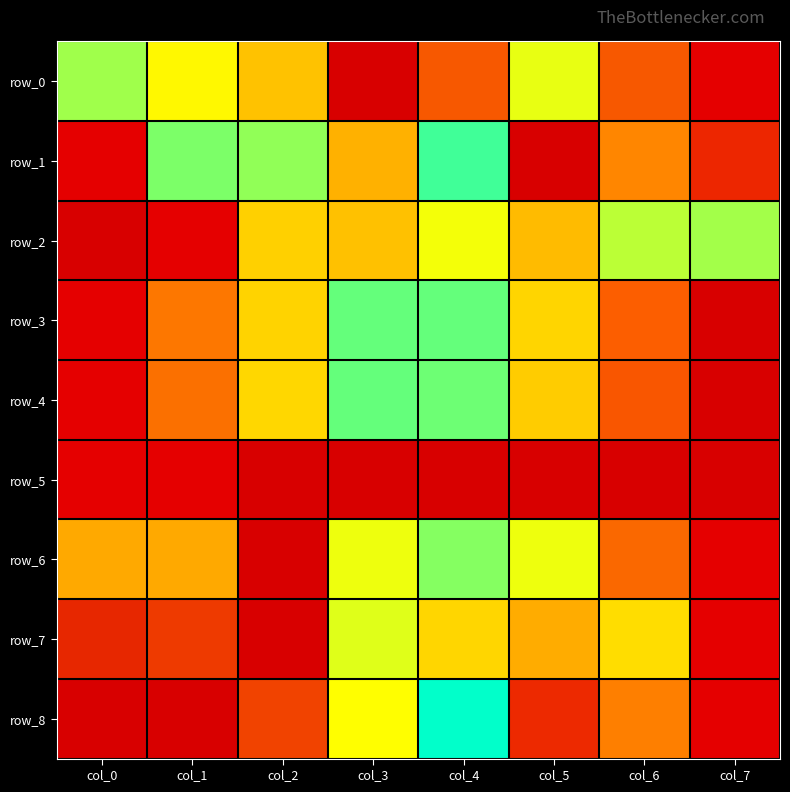

List the labels in order of row_6 value, smallest first.

col_7, col_6, col_5, col_4, col_3, col_0, col_1, col_2